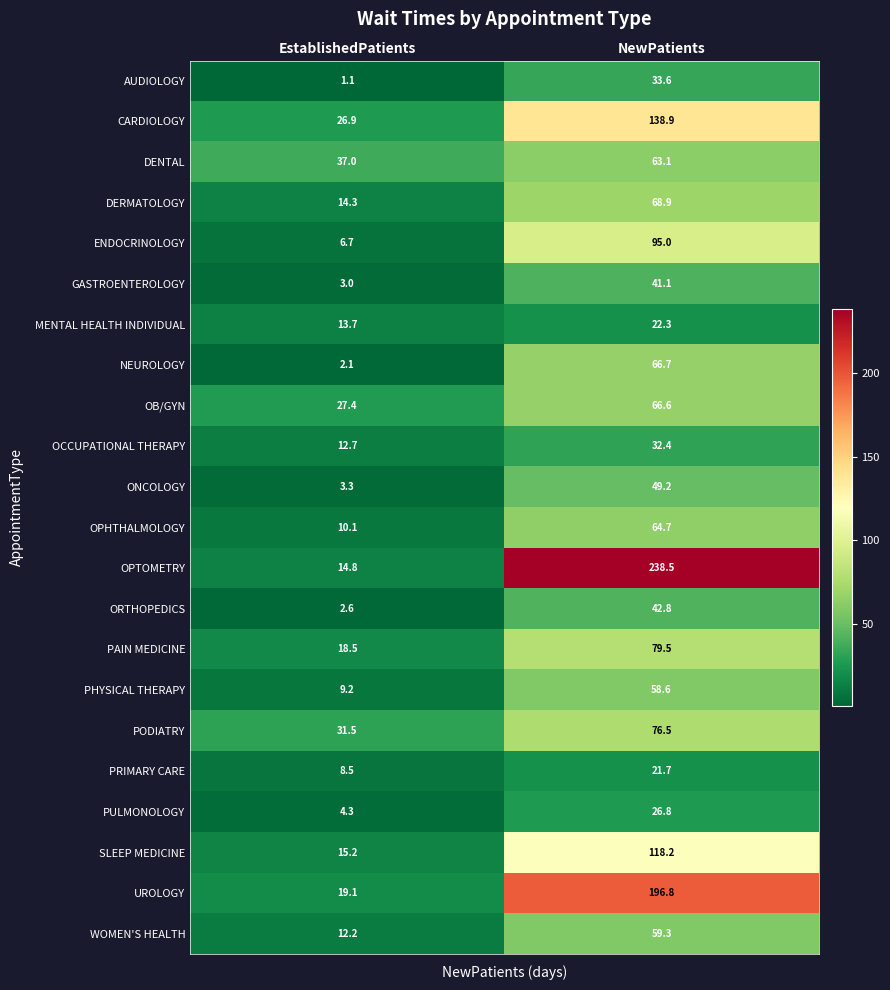

What is the maximum value for ORTHOPEDICS?

42.8